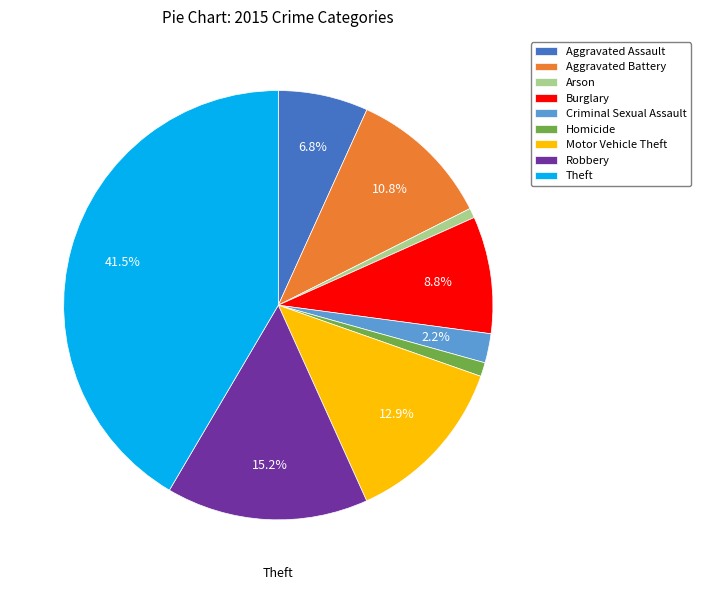

Is there any slice that represents more than half of the pie?

No